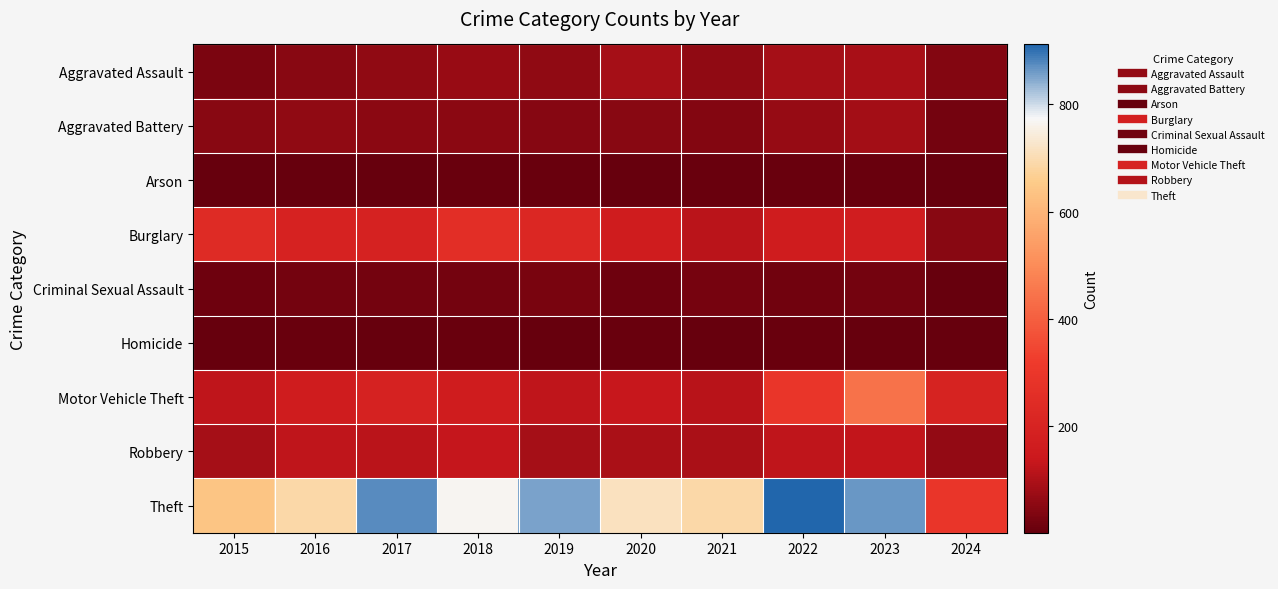

Reading left to right, extract all data points from this chart.

Aggravated Assault: 2015=31	2016=50	2017=59	2018=72	2019=61	2020=87	2021=58	2022=89	2023=93	2024=43
Aggravated Battery: 2015=50	2016=60	2017=54	2018=52	2019=45	2020=48	2021=43	2022=66	2023=83	2024=22
Arson: 2015=3	2016=3	2017=1	2018=6	2019=5	2020=4	2021=6	2022=7	2023=6	2024=2
Burglary: 2015=236	2016=194	2017=192	2018=257	2019=221	2020=163	2021=117	2022=163	2023=168	2024=49
Criminal Sexual Assault: 2015=13	2016=20	2017=19	2018=20	2019=29	2020=12	2021=23	2022=18	2023=21	2024=4
Homicide: 2015=4	2016=8	2017=2	2018=5	2019=3	2020=6	2021=2	2022=6	2023=4	2024=2
Motor Vehicle Theft: 2015=125	2016=163	2017=191	2018=164	2019=125	2020=134	2021=113	2022=291	2023=443	2024=198
Robbery: 2015=87	2016=123	2017=115	2018=130	2019=89	2020=94	2021=95	2022=125	2023=128	2024=64
Theft: 2015=641	2016=689	2017=873	2018=767	2019=855	2020=713	2021=691	2022=912	2023=864	2024=292